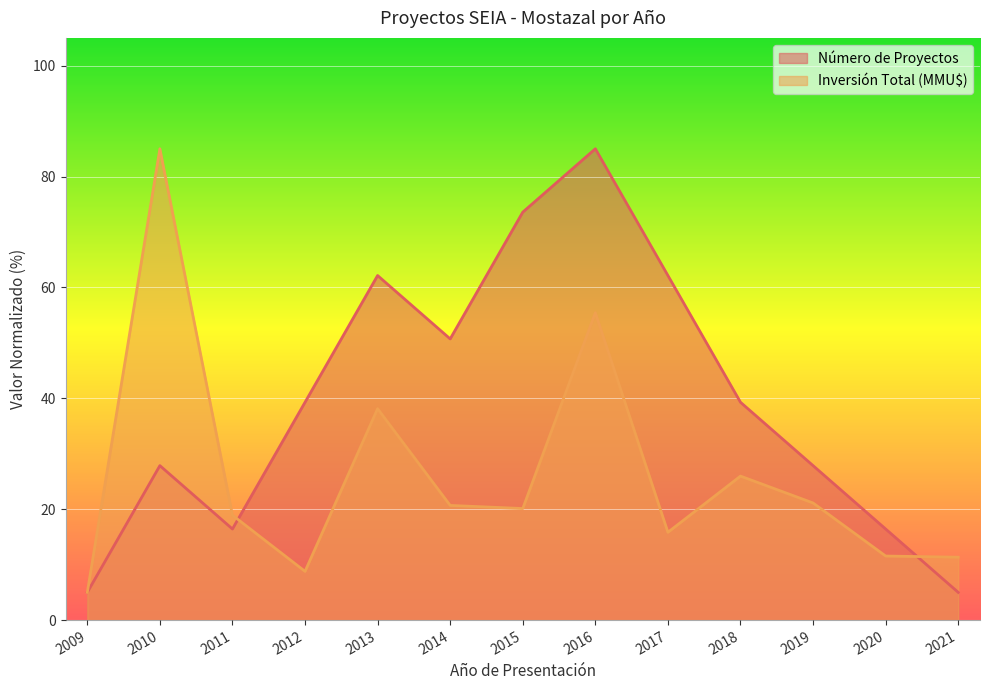

Which series ends up on top after the final intersection of Número de Proyectos and Inversión Total (MMU$)?

Inversión Total (MMU$)